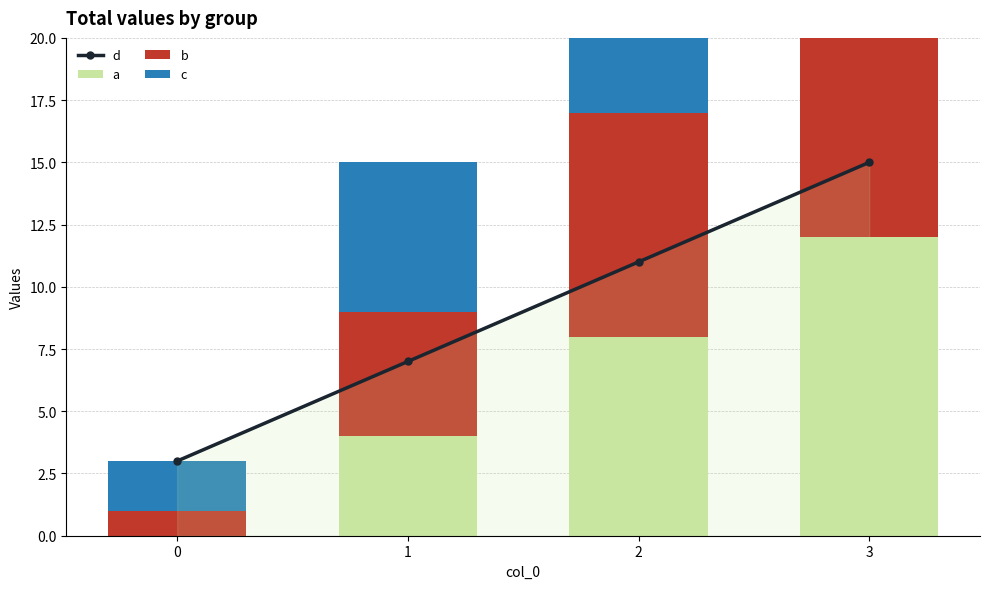

Which label corresponds to the largest value in the chart?

3